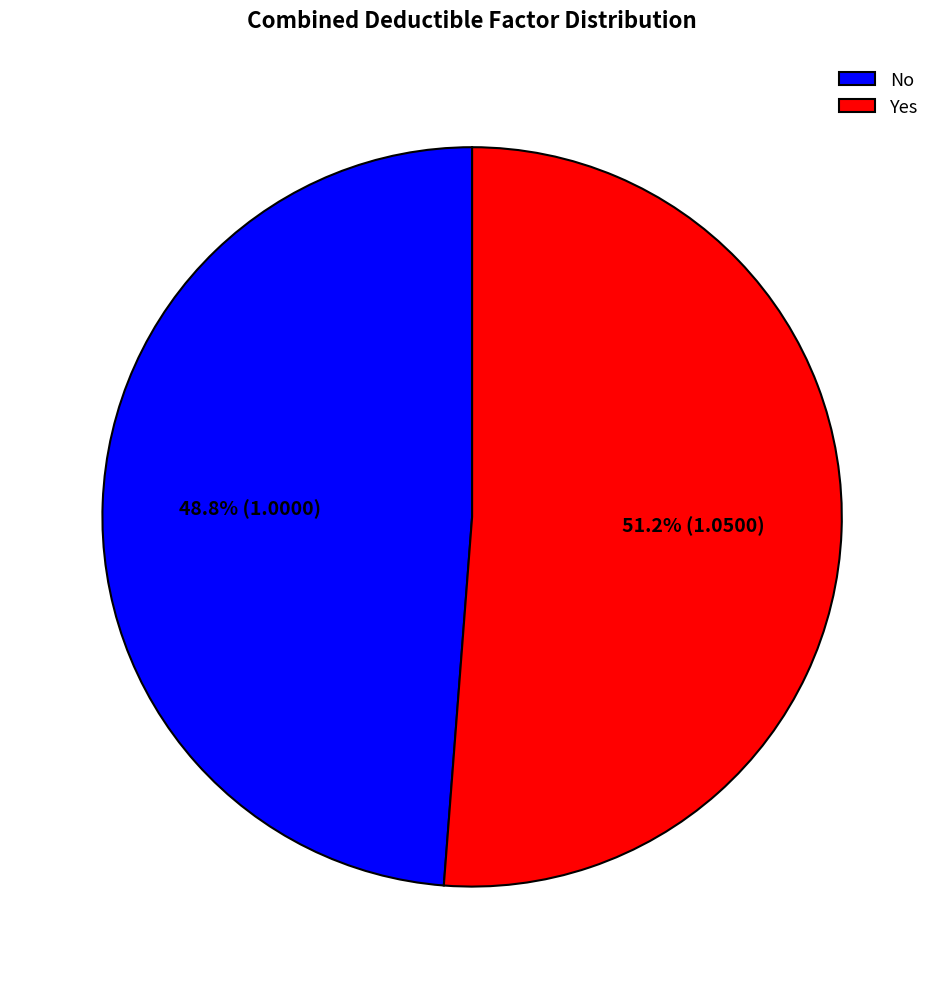

To the nearest percent, what is the difference between the largest and smallest slice percentages?

2%